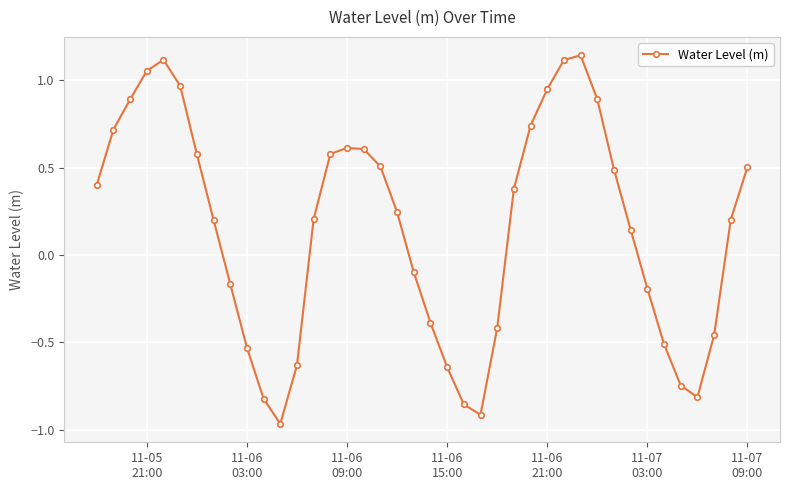

What is the difference between the second highest and second lowest values?

2.0